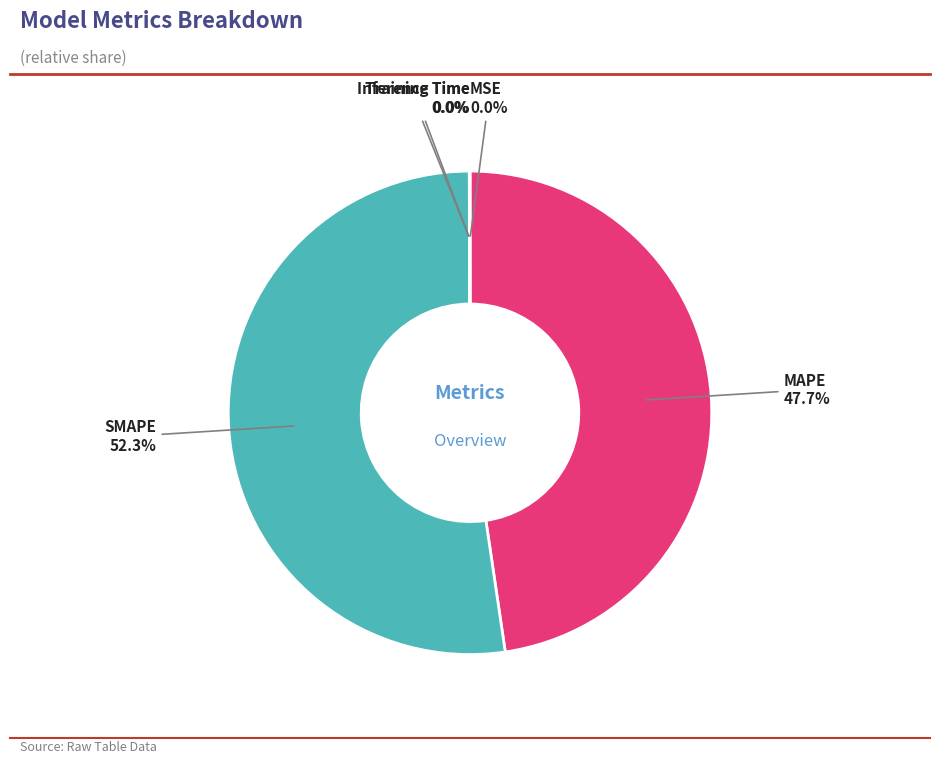

Is there any slice that represents more than half of the pie?

Yes